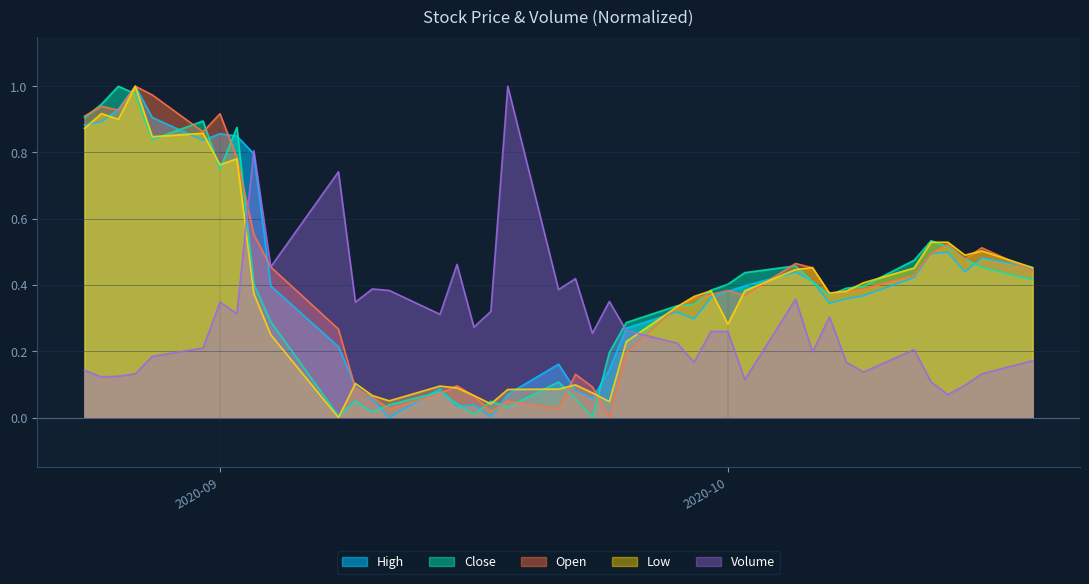

Which category has the lowest value across all series?

2020-09-11